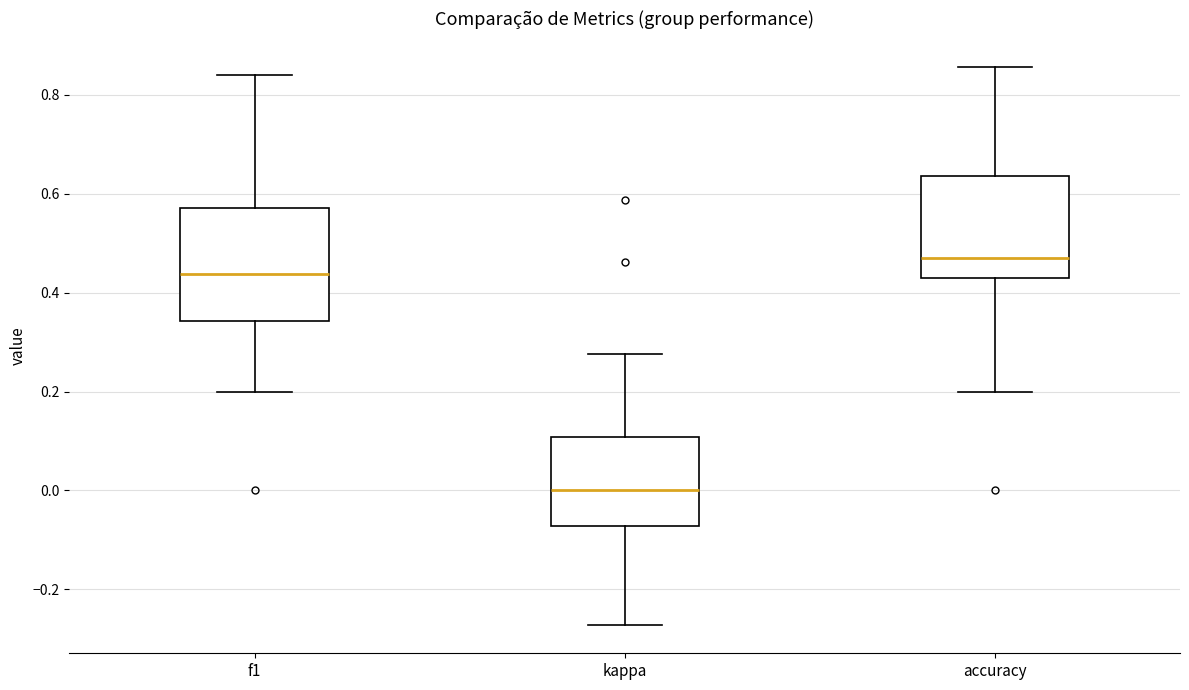

Where is the lower edge of the box for accuracy on the y-axis? The values are not printed on the chart, so give them approximately, as read against the axis.

0.42